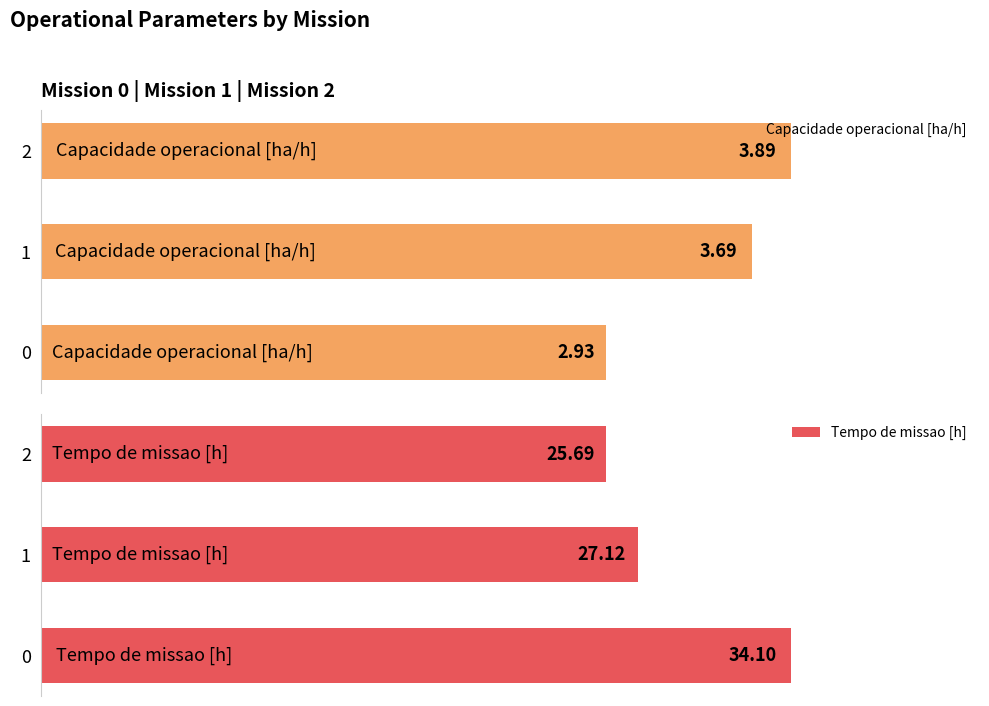

Rank the series at 1 from highest to lowest value.

Tempo de missao [h], Capacidade operacional [ha/h]